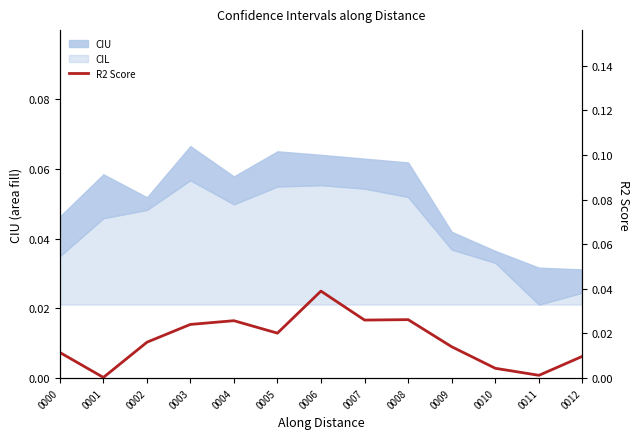

Rank the categories by value from lowest to highest.

0001, 0011, 0010, 0012, 0000, 0009, 0002, 0005, 0003, 0004, 0007, 0008, 0006